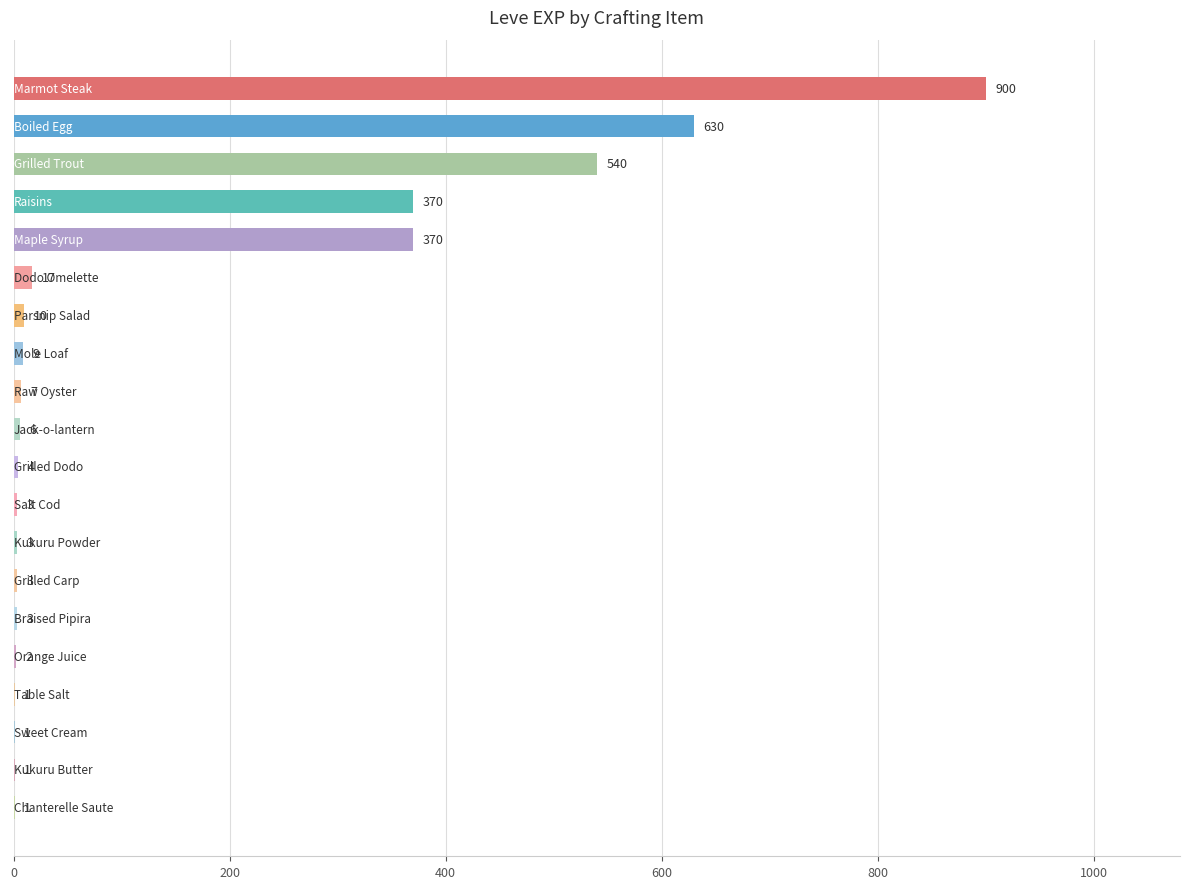

What is the sum of all values?

2881